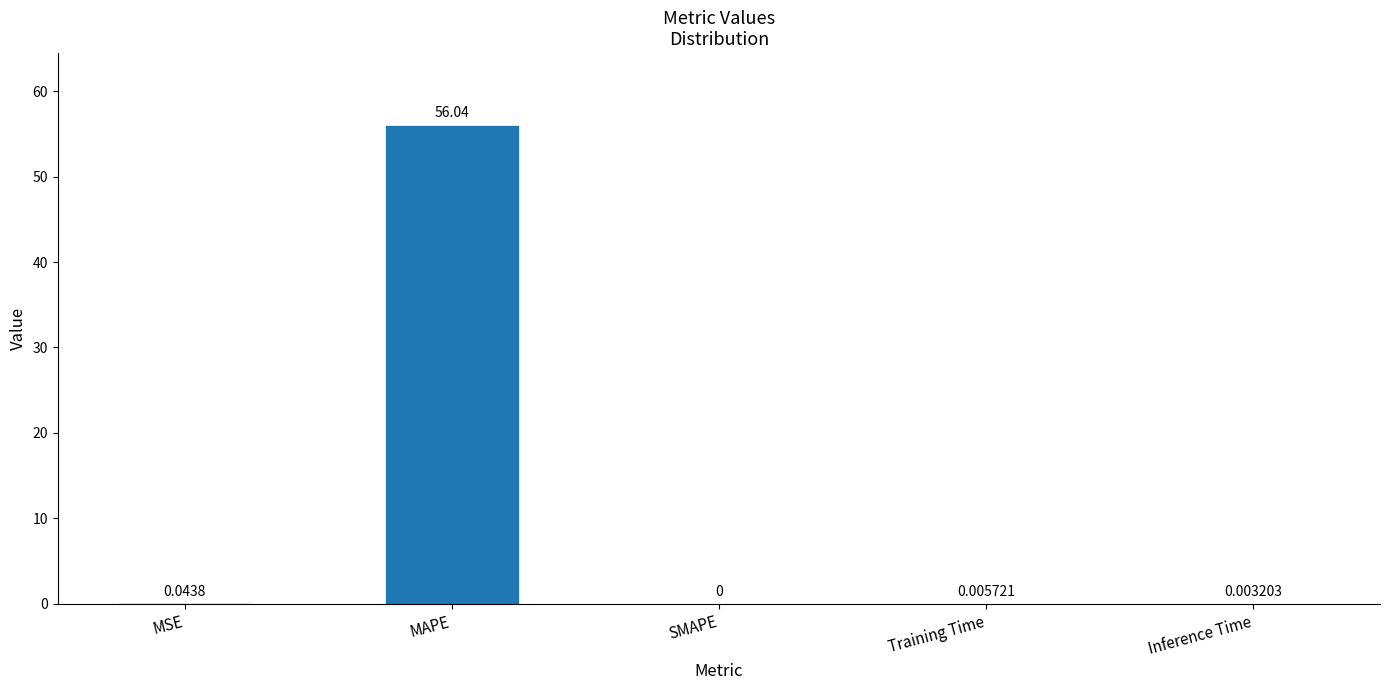

The value at SMAPE is 38.2. True or false?

False